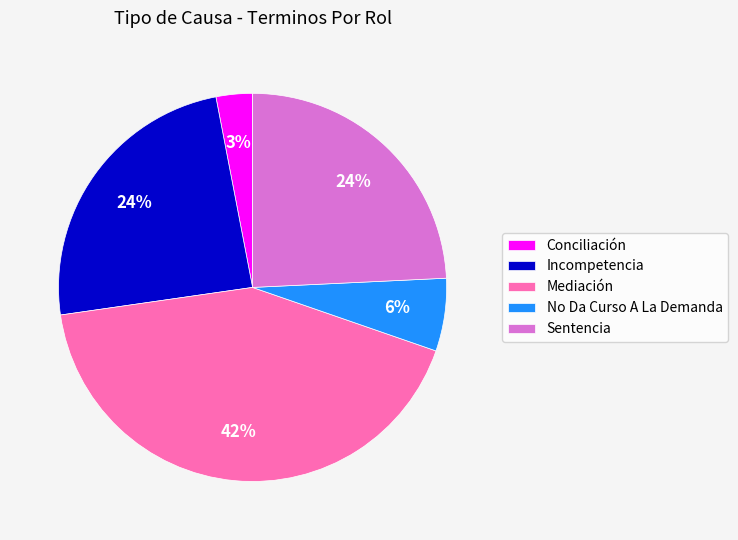

Is there any slice that represents more than half of the pie?

No